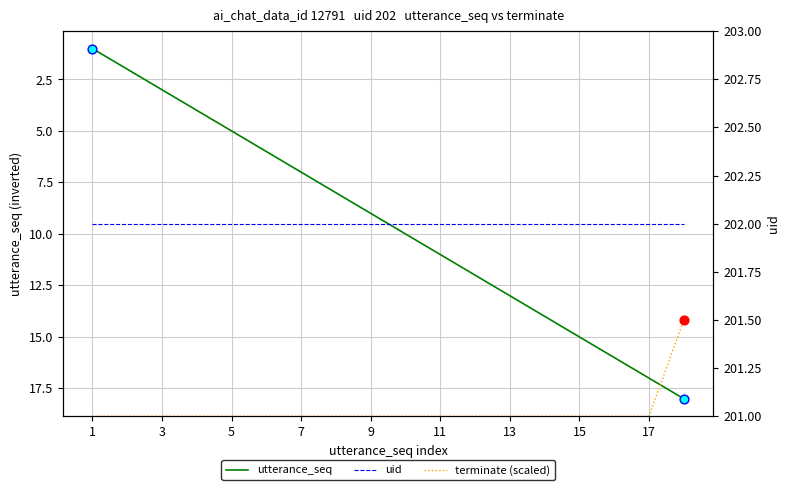

Which series reaches the maximum Y coordinate?

uid